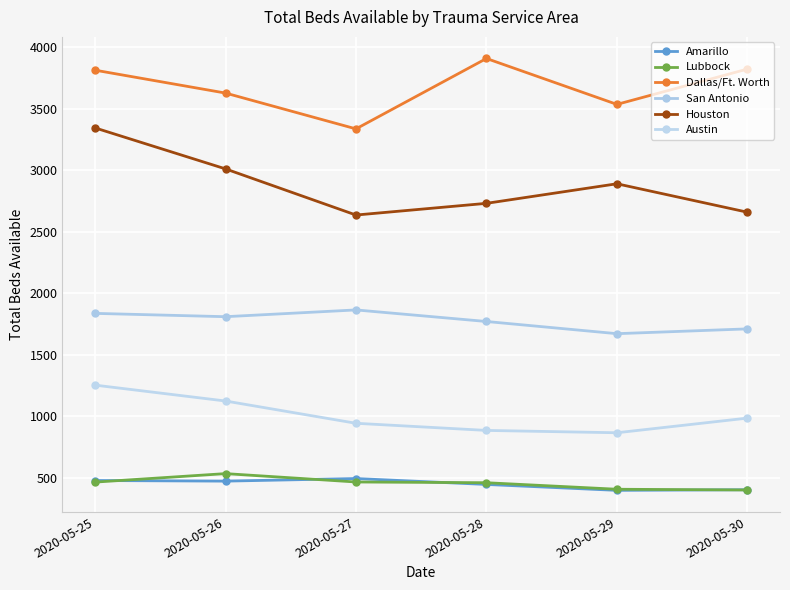

How many lines are shown in the chart?

6